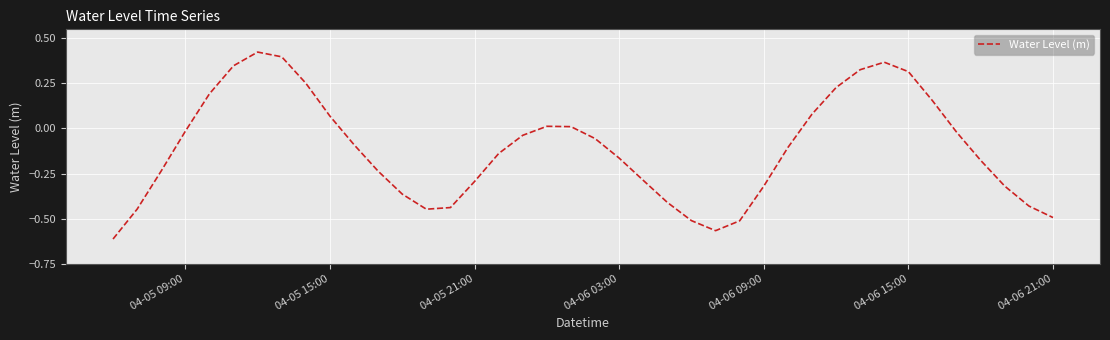

How many interior local valleys (lower than both neighbors) does the data have?

2